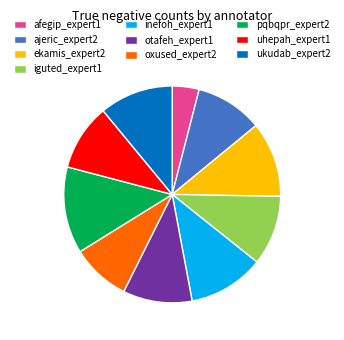

Is the sum of uhepah_expert1 and pqbqpr_expert2 greater than half?

No